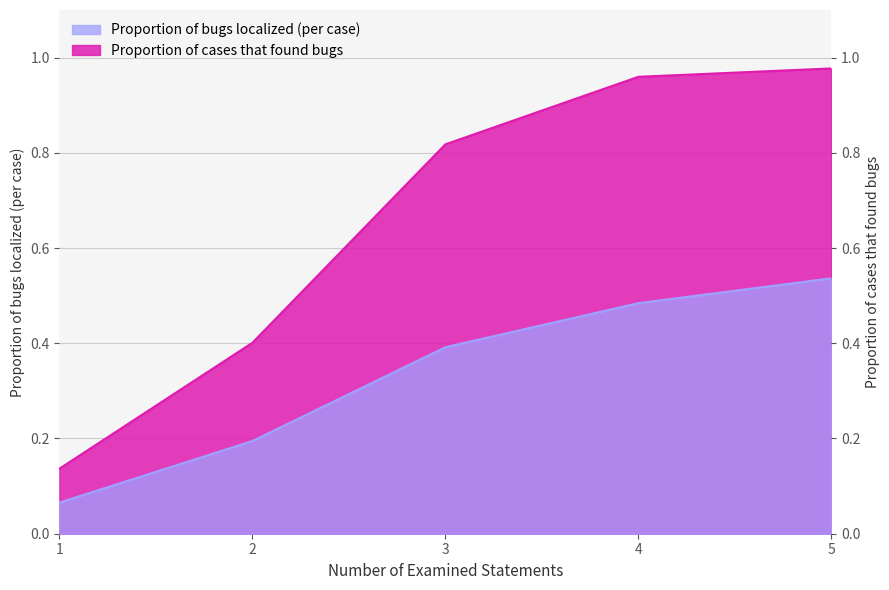

Which series has the widest spread of values?

Proportion of cases that found bugs